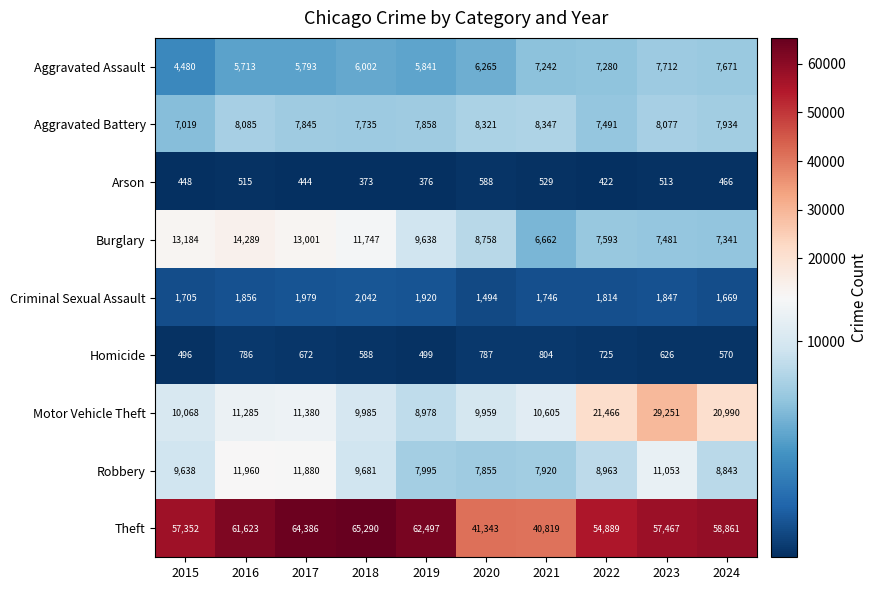

What is the sum of the Motor Vehicle Theft values at 2016 and 2020?

21244